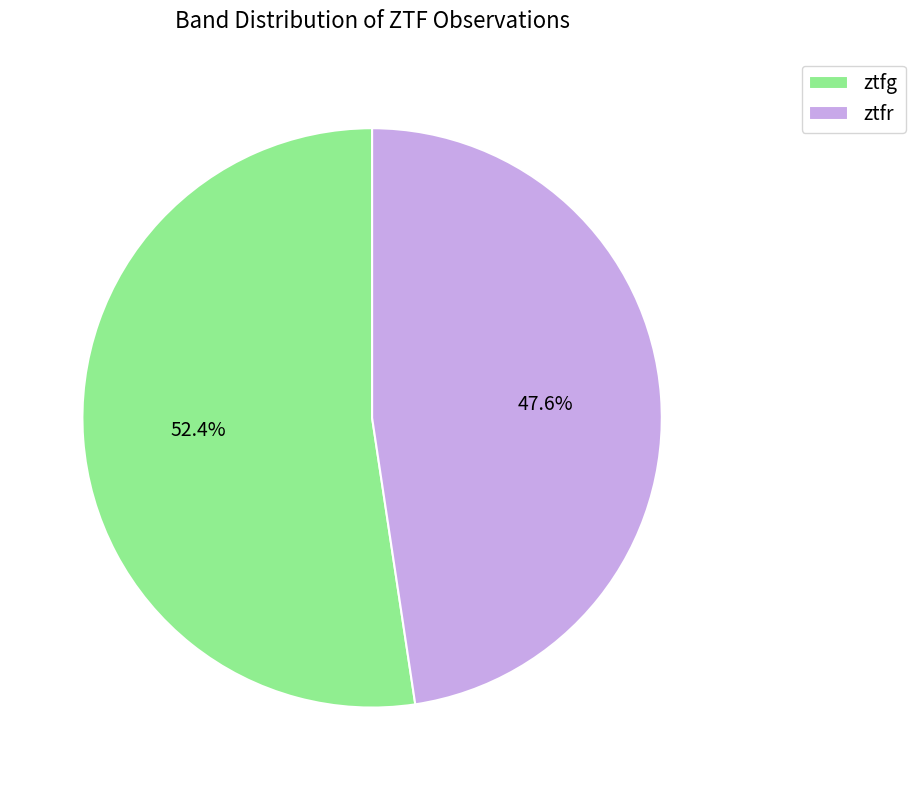

The ztfr slice represents 48% of the pie. True or false?

True